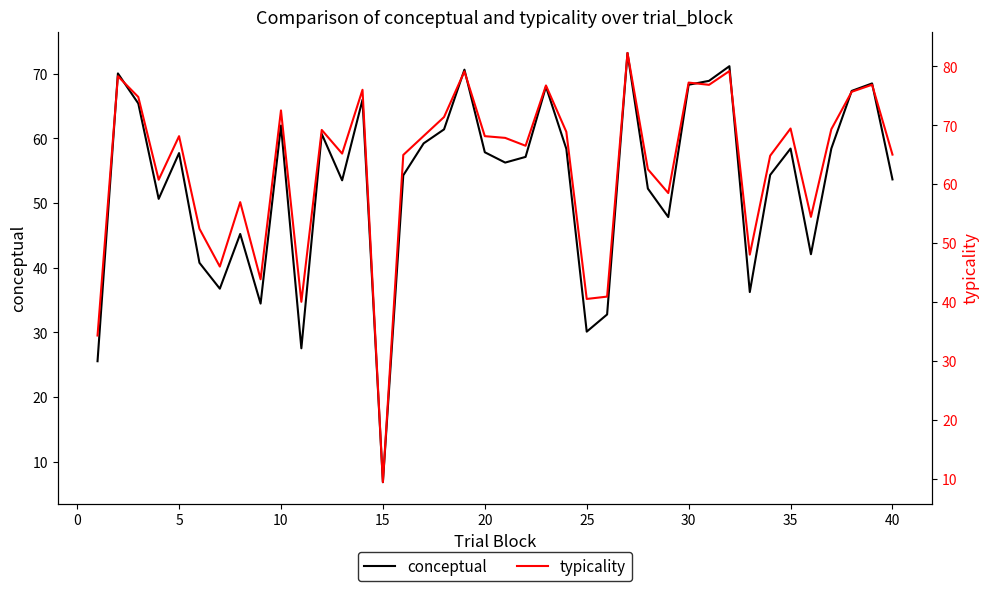

What is the lowest value of the conceptual series?

6.9